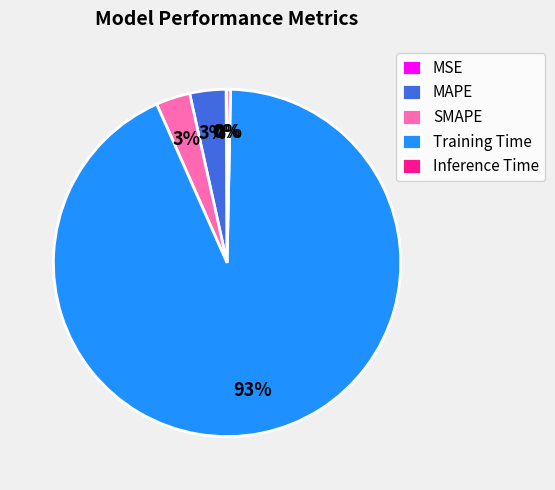

True or false: MAPE accounts for 3% of the total.

True